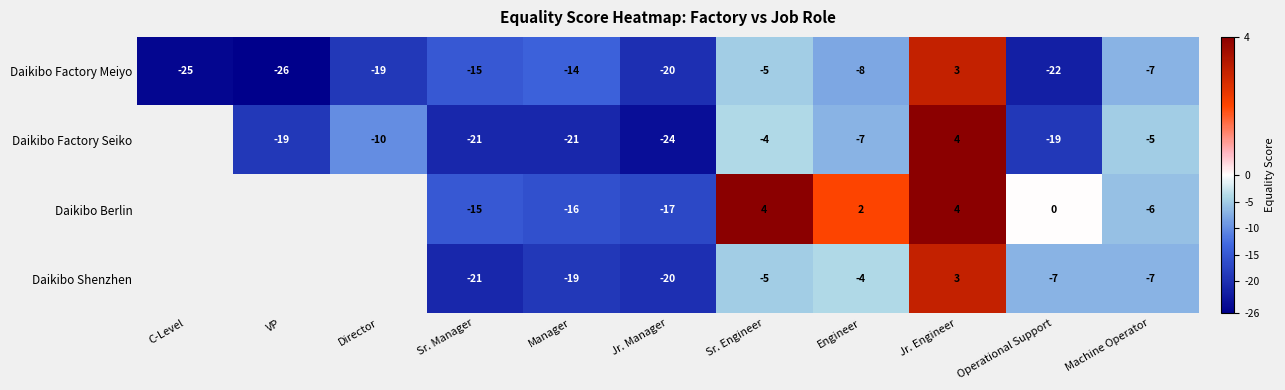

Between C-Level and Sr. Engineer, which is larger?

Sr. Engineer